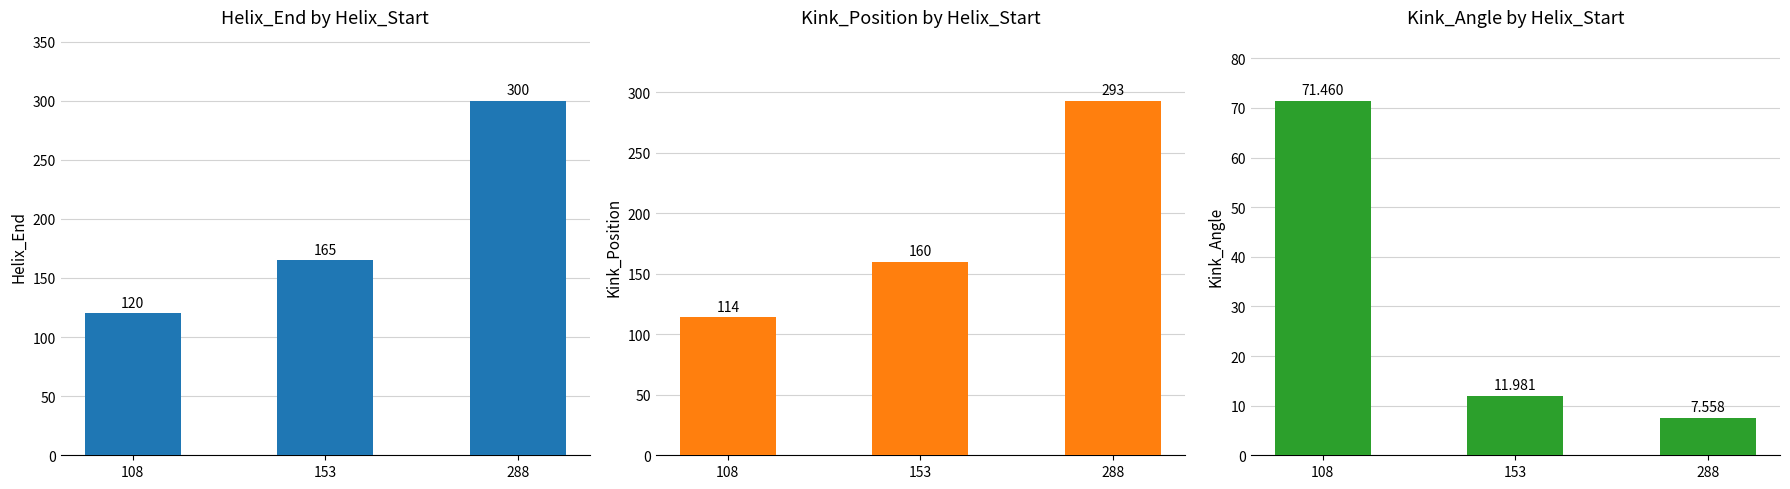

Which series has the widest spread of values?

Helix_End